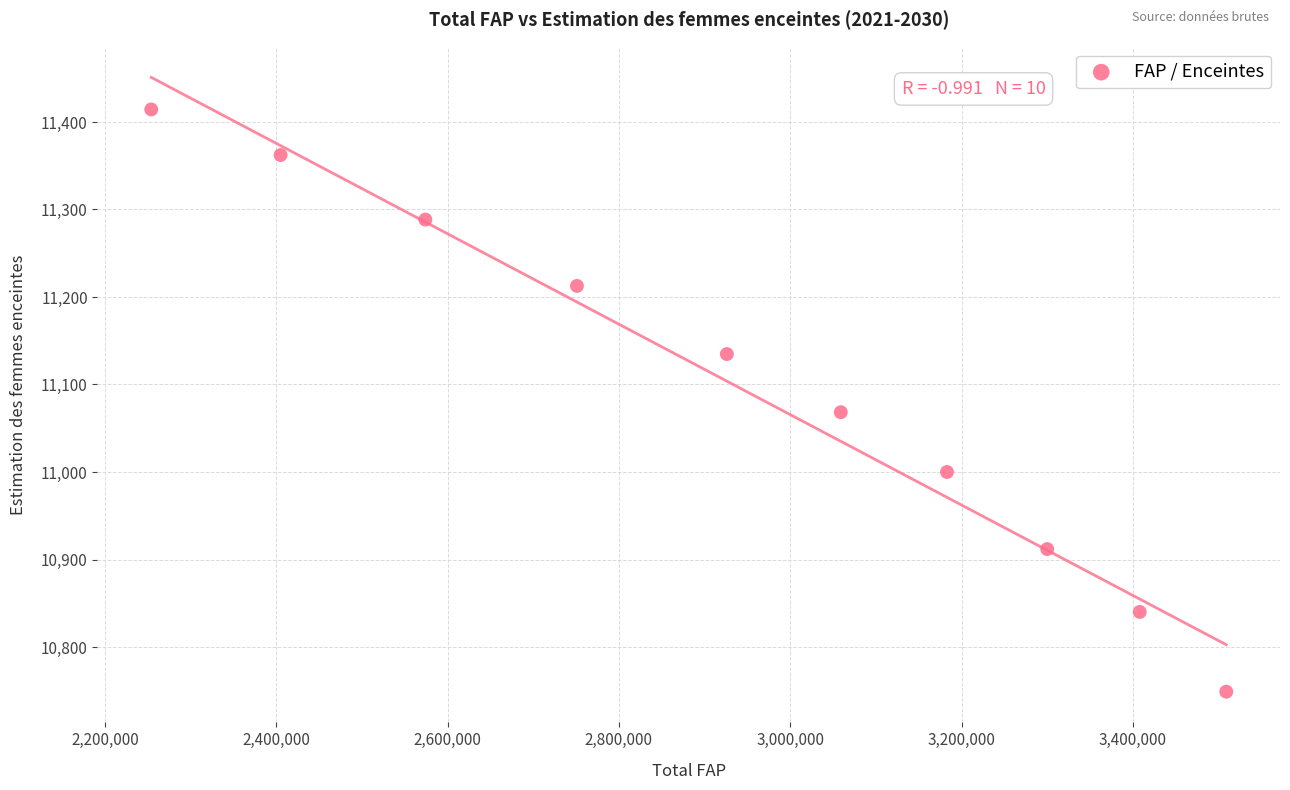

What is the range of Y values (max minus min)?

665.4